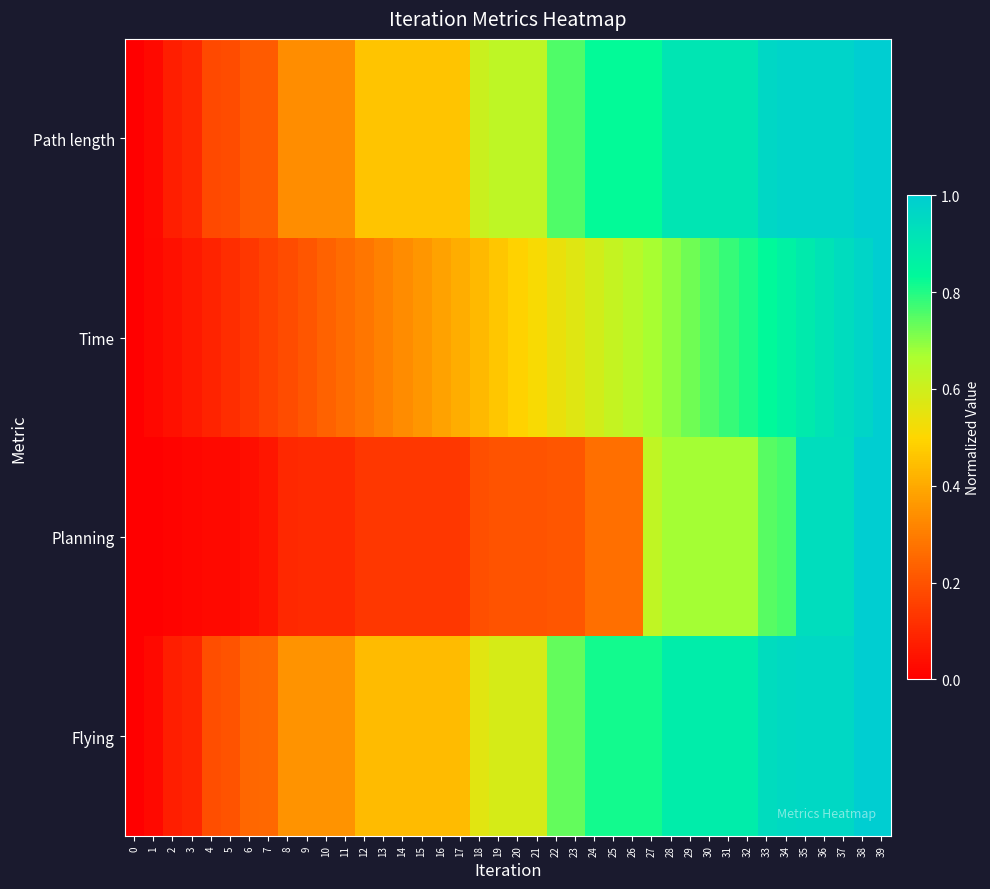

Between 6 and 14, which is larger?

14